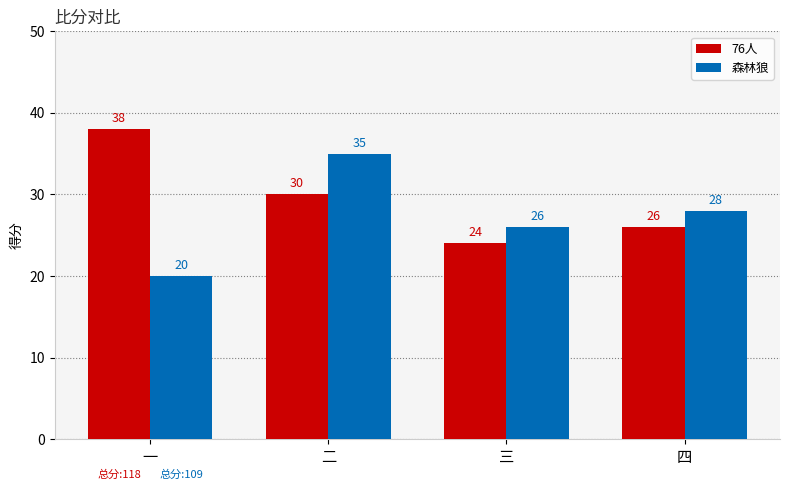

What is the difference between the second highest and second lowest values in the 森林狼 series?

2